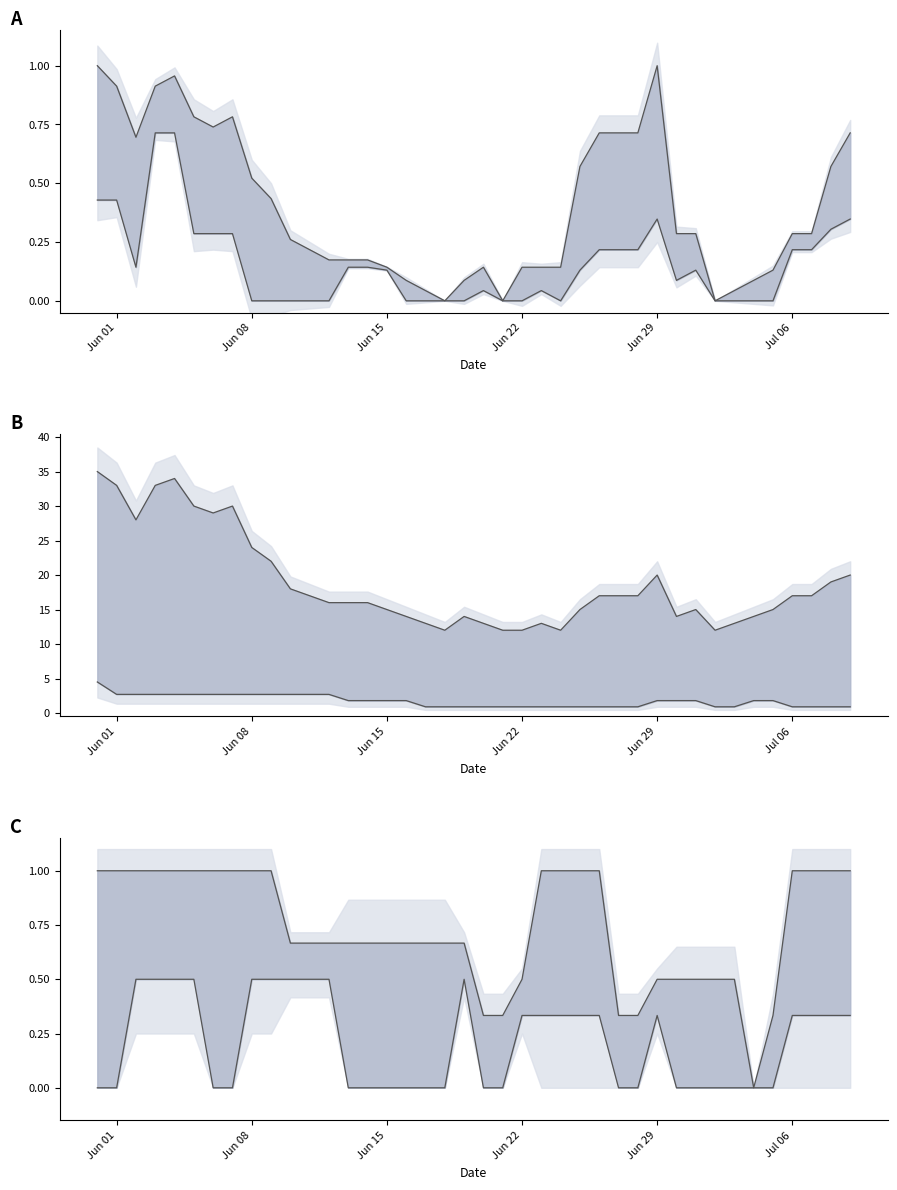

The BS (norm) series shows 0.3 at 14. True or false?

False